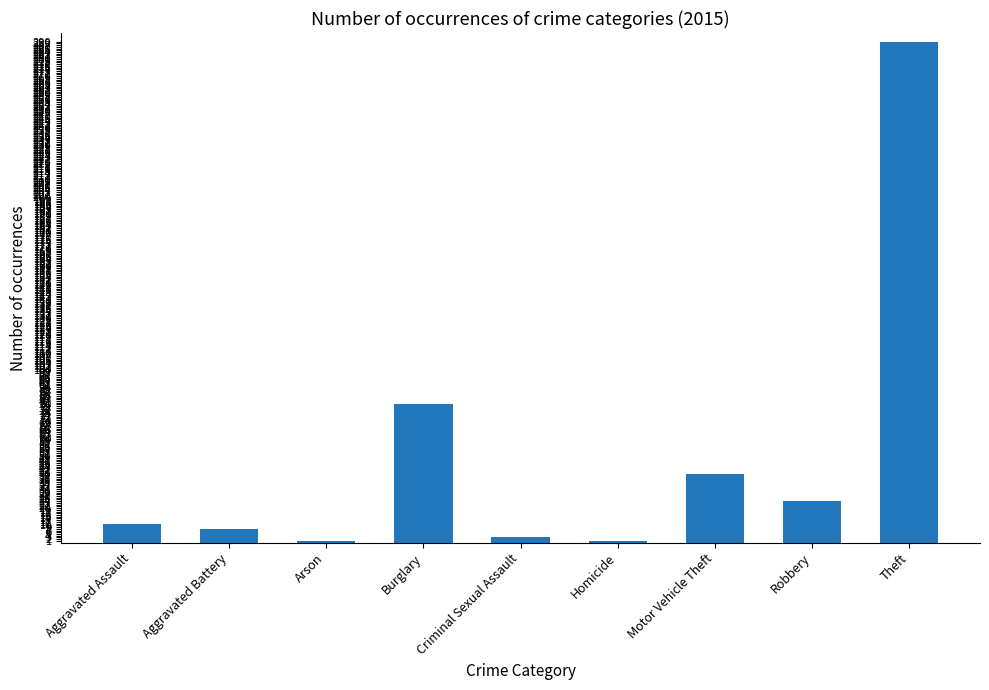

The chart shows a value of 8 at Aggravated Battery. True or false?

True